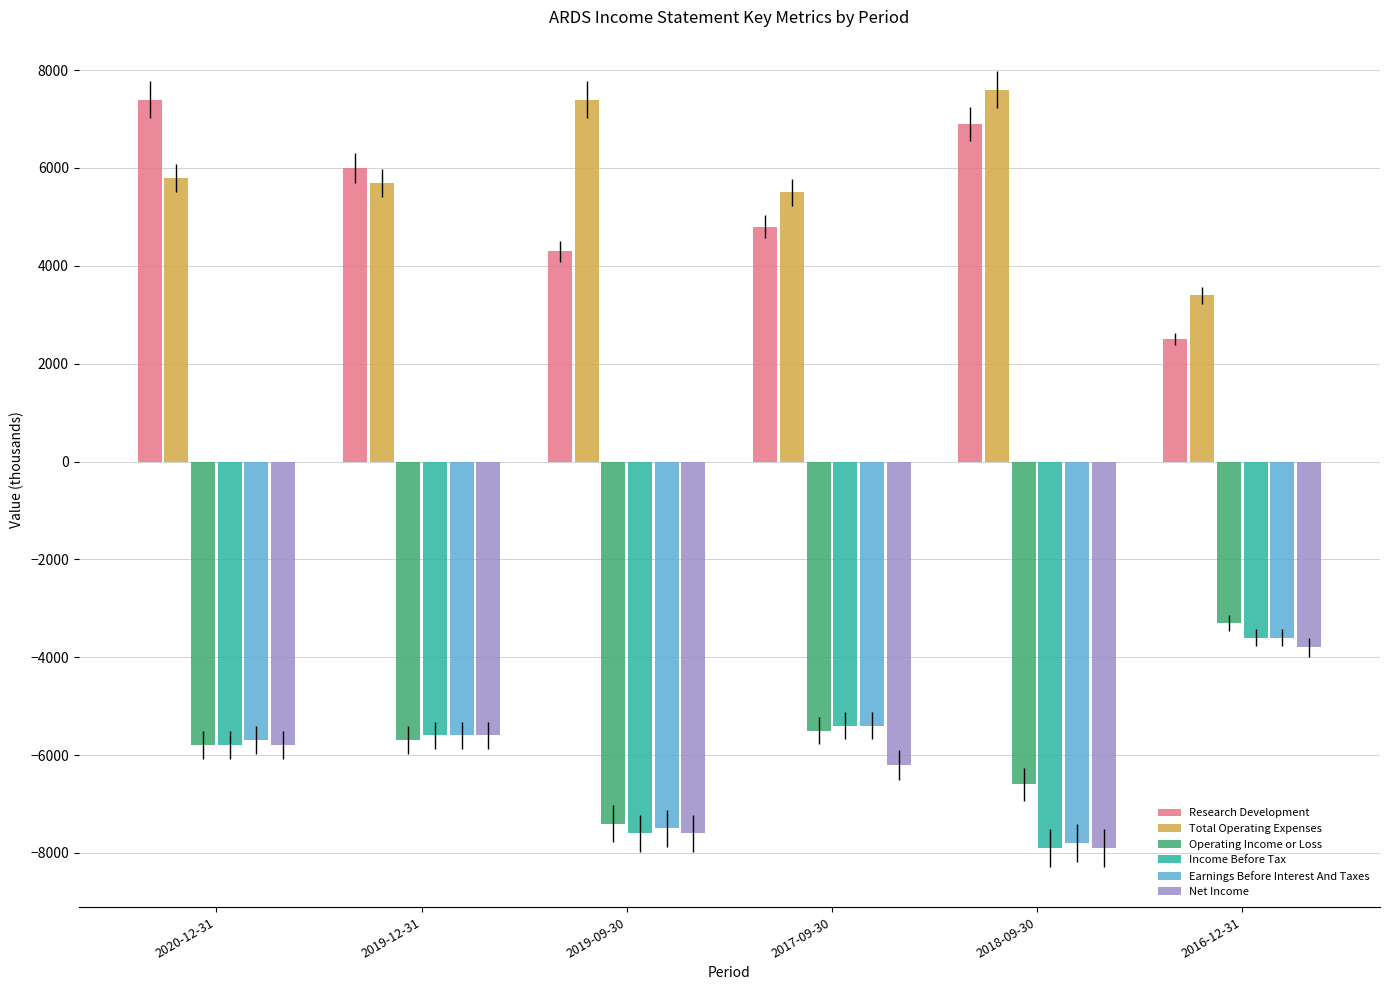

List the labels in order of Research Development value, largest first.

2020-12-31, 2018-09-30, 2019-12-31, 2017-09-30, 2019-09-30, 2016-12-31